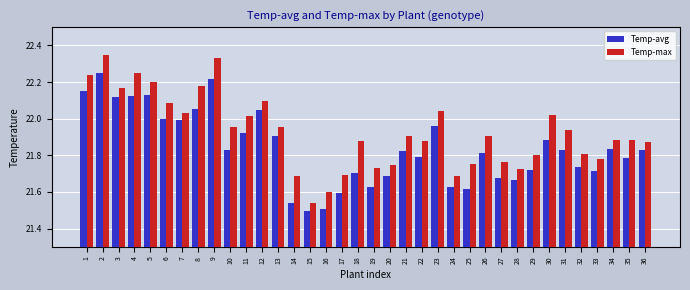

Rank the series by their maximum value, from lowest to highest.

Temp-avg, Temp-max